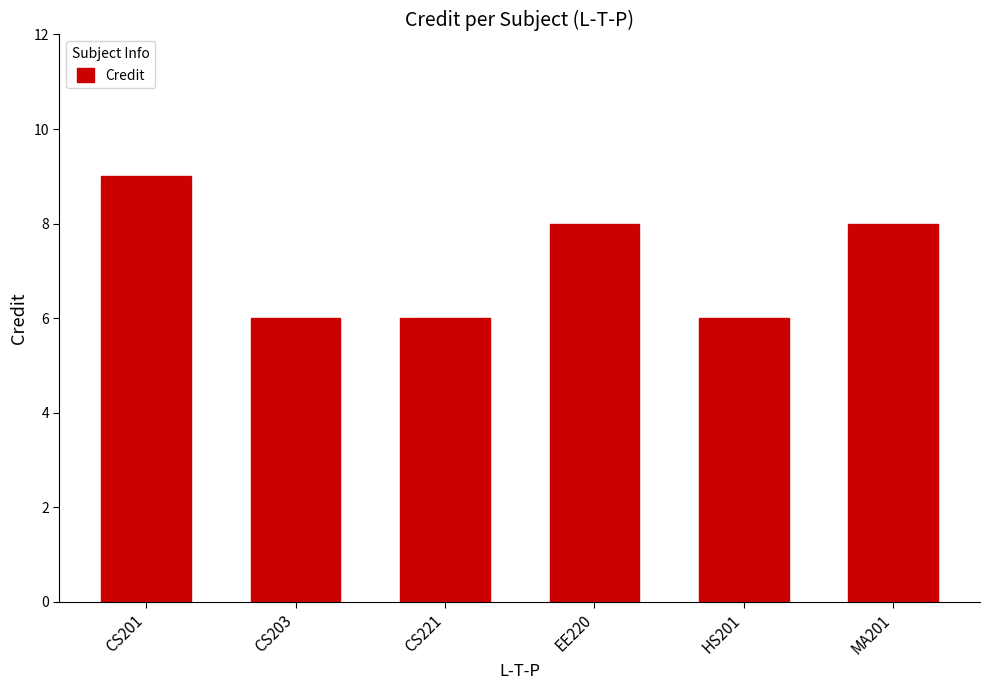

What is the value of the 1st bar from the left?

9